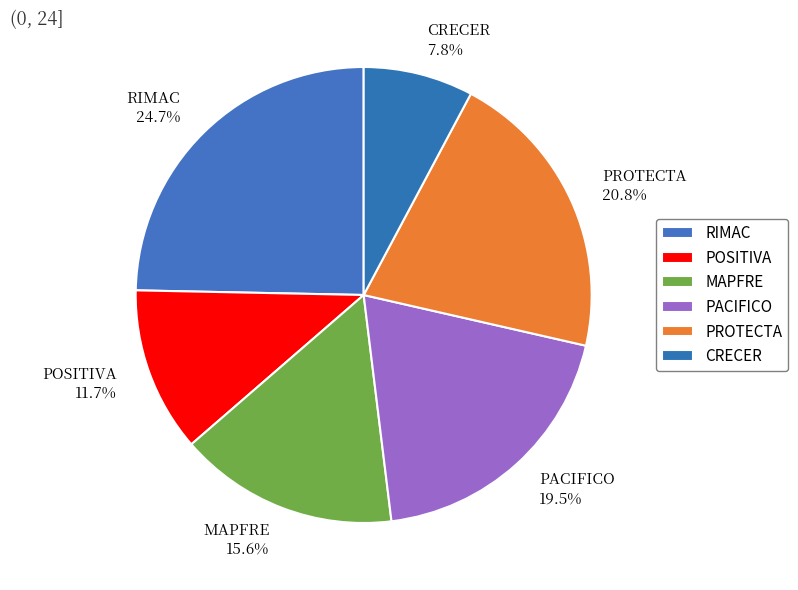

What is the largest slice in the pie chart?

RIMAC